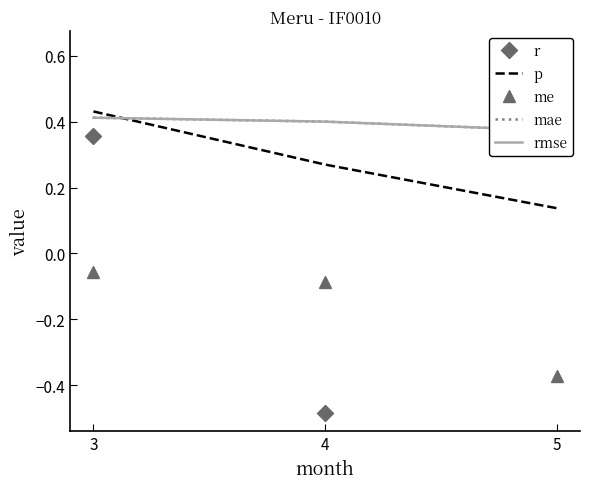

How many values in the r series are below 0?

1